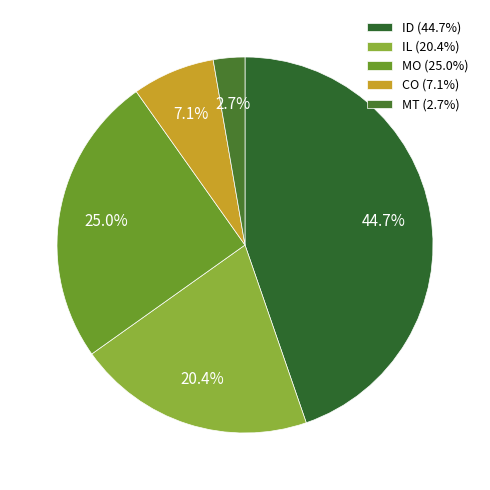

The IL slice represents 20% of the pie. True or false?

True